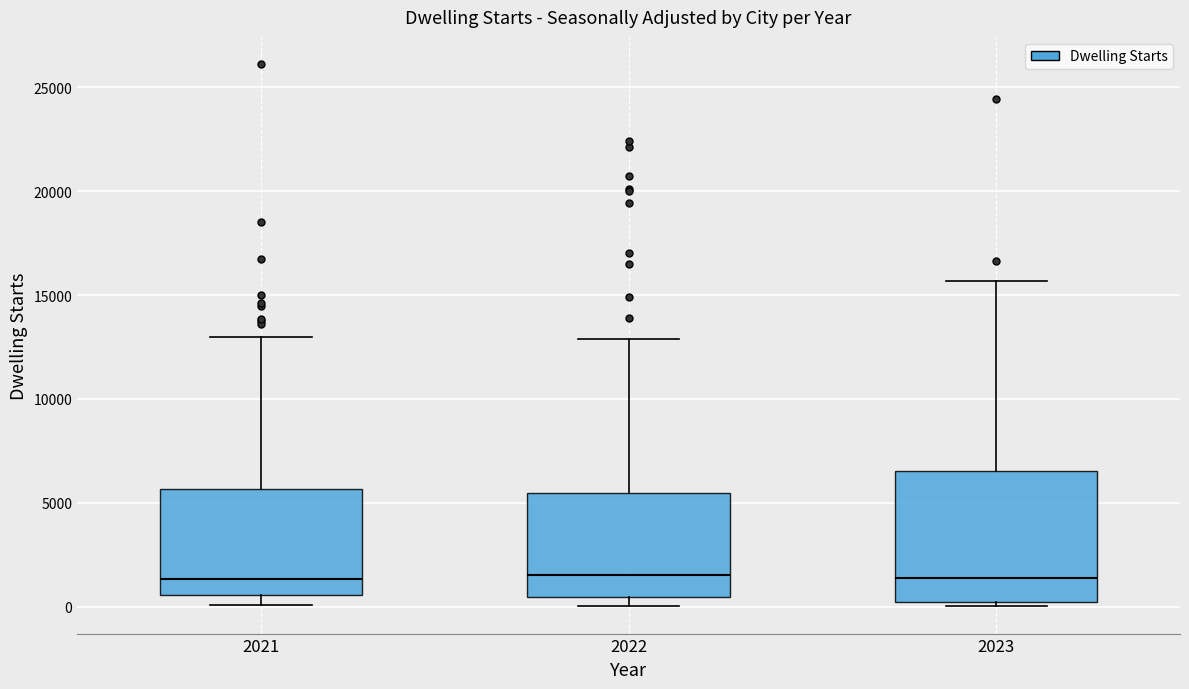

Reading left to right, read every box against the y-axis: the position of its median line, the range the box covers, and the ends of its whiskers. The values are not printed on the chart, so give them approximately, as read against the axis.

2021: median 1500, box 500 to 5500, whiskers 0 to 13000
2022: median 1500, box 500 to 5500, whiskers 0 to 13000
2023: median 1500, box 0 to 6500, whiskers 0 (just below the box's lower edge) to 15500